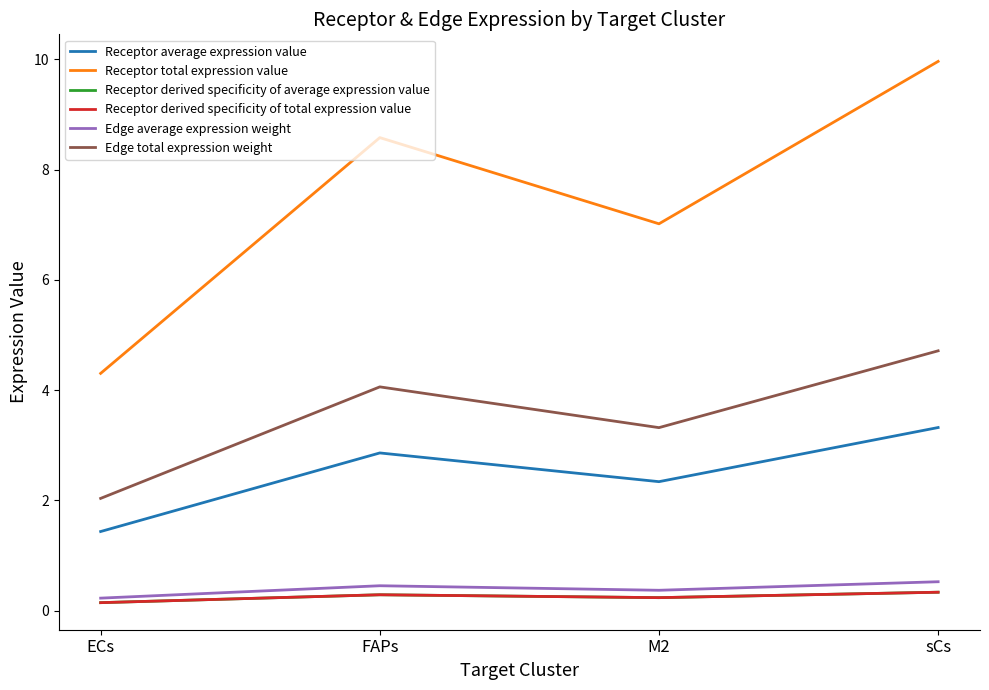

Rank the series at sCs from lowest to highest value.

Receptor derived specificity of average expression value, Receptor derived specificity of total expression value, Edge average expression weight, Receptor average expression value, Edge total expression weight, Receptor total expression value